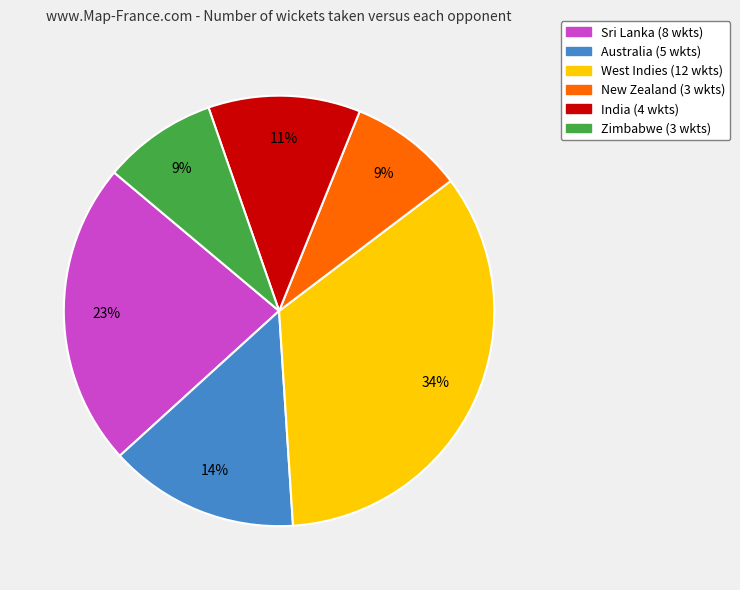

Is there any slice that represents more than half of the pie?

No